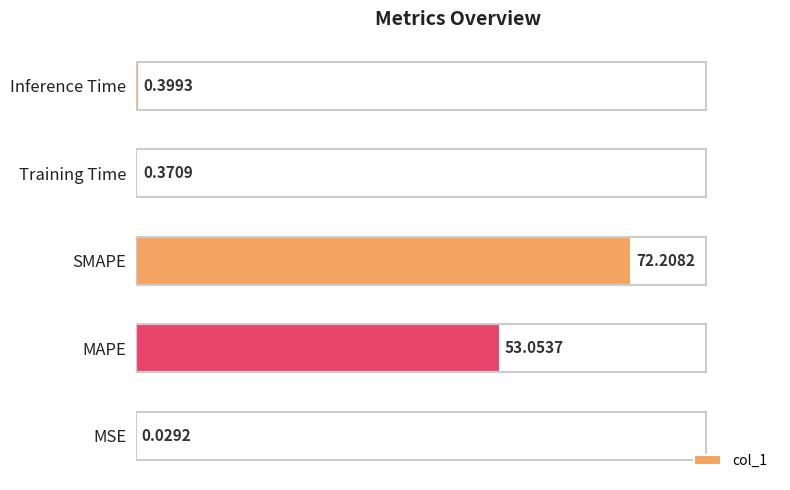

Where is the data nearest to the value 36?

MAPE